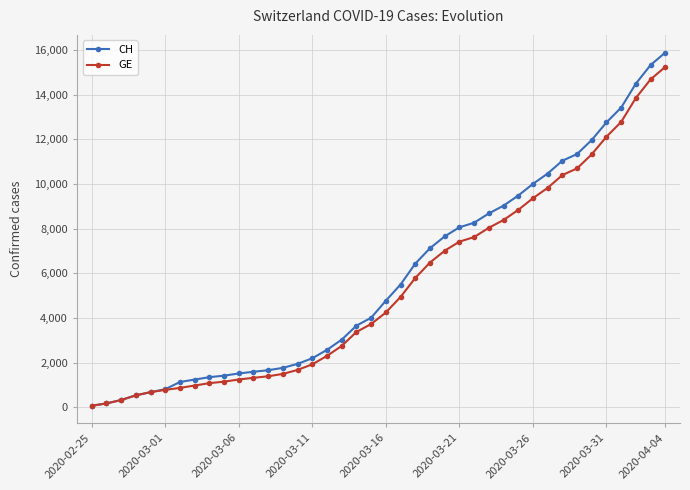

How many lines are shown in the chart?

2